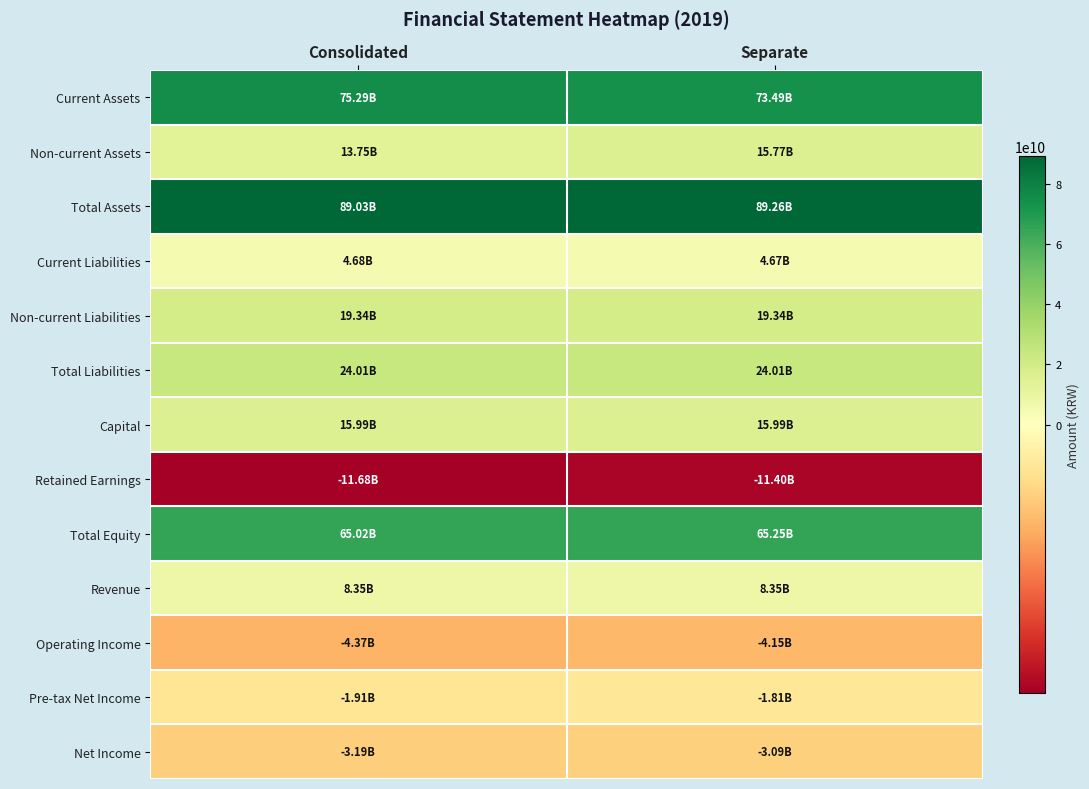

Rank the series by their maximum value, from highest to lowest.

Total Assets, Current Assets, Total Equity, Total Liabilities, Non-current Liabilities, Capital, Non-current Assets, Revenue, Current Liabilities, Pre-tax Net Income, Net Income, Operating Income, Retained Earnings